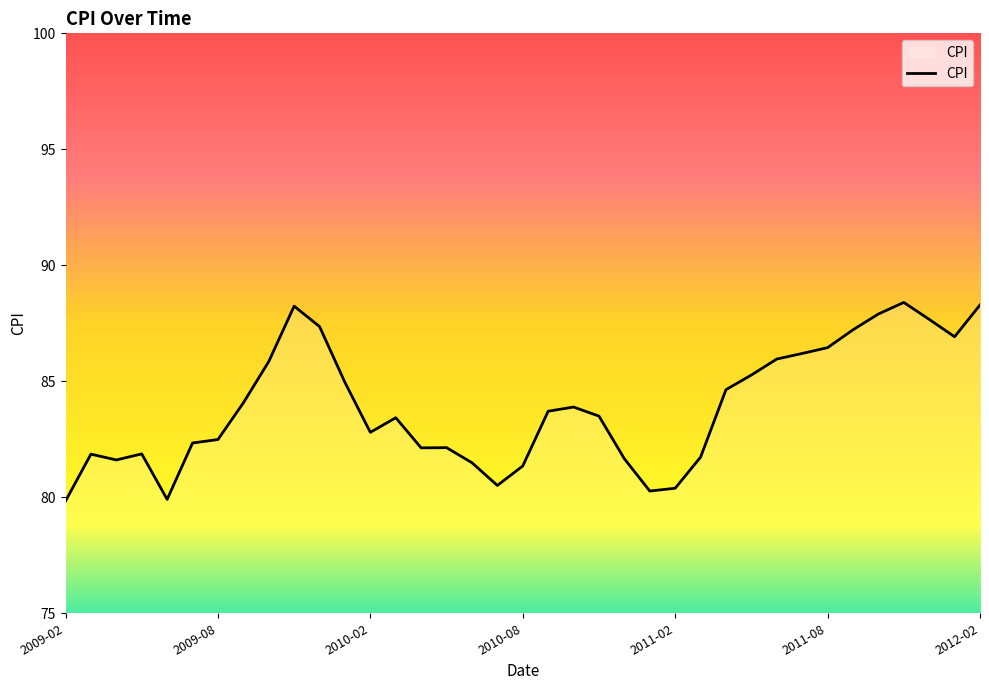

What is the maximum value shown in the chart?

88.4